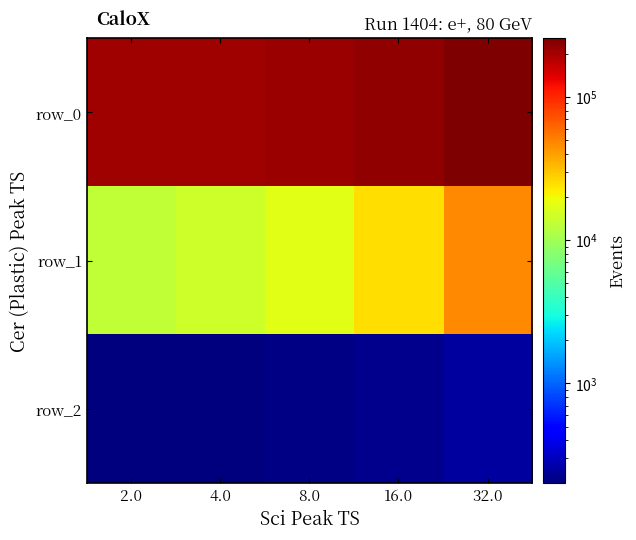

Reading left to right, extract all data points from this chart.

row_0: 206032.0	208936.0	212736.0	225272.0	255904.0
row_1: 13156.0	14436.0	17396.0	25012.0	46772.0
row_2: 201.7	204.5	208.2	220.5	250.4